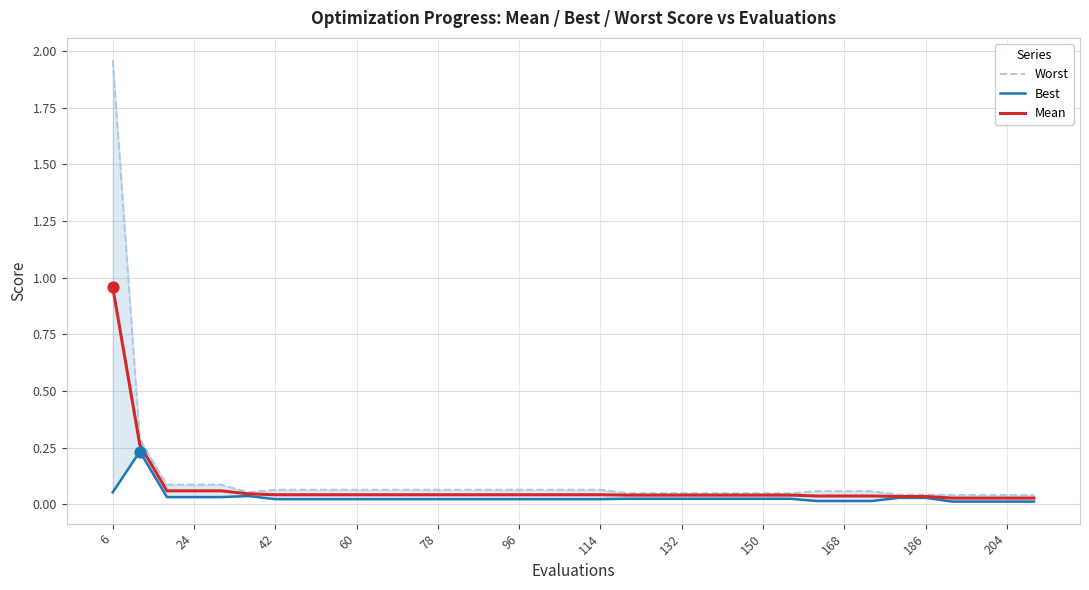

Which series contains the lowest Y value?

Best